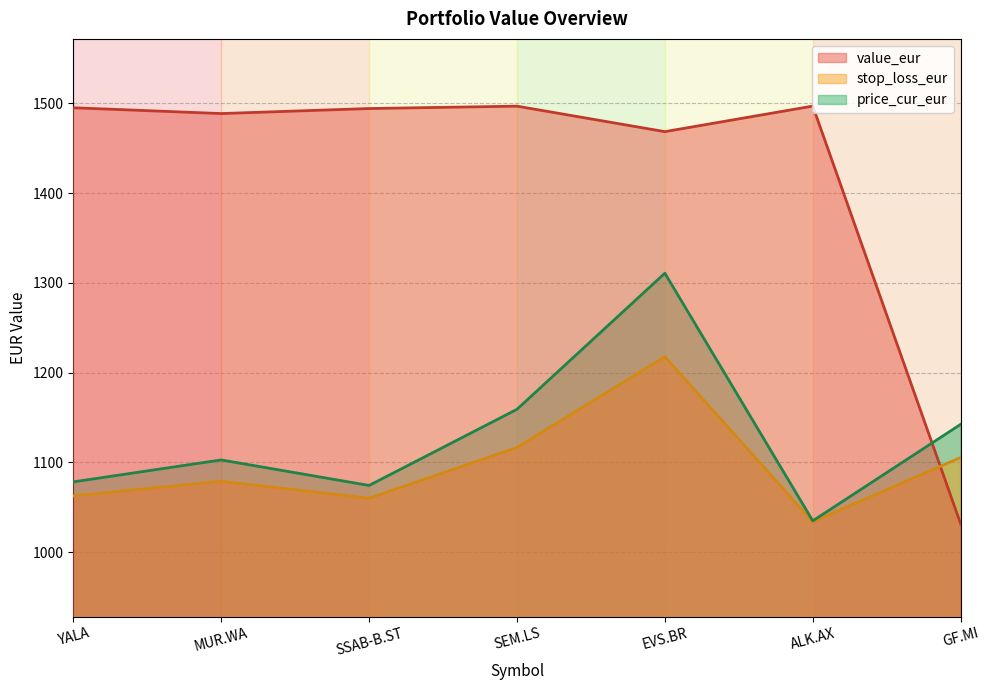

True or false: price_cur_eur has a value of 1447.2 at MUR.WA.

False